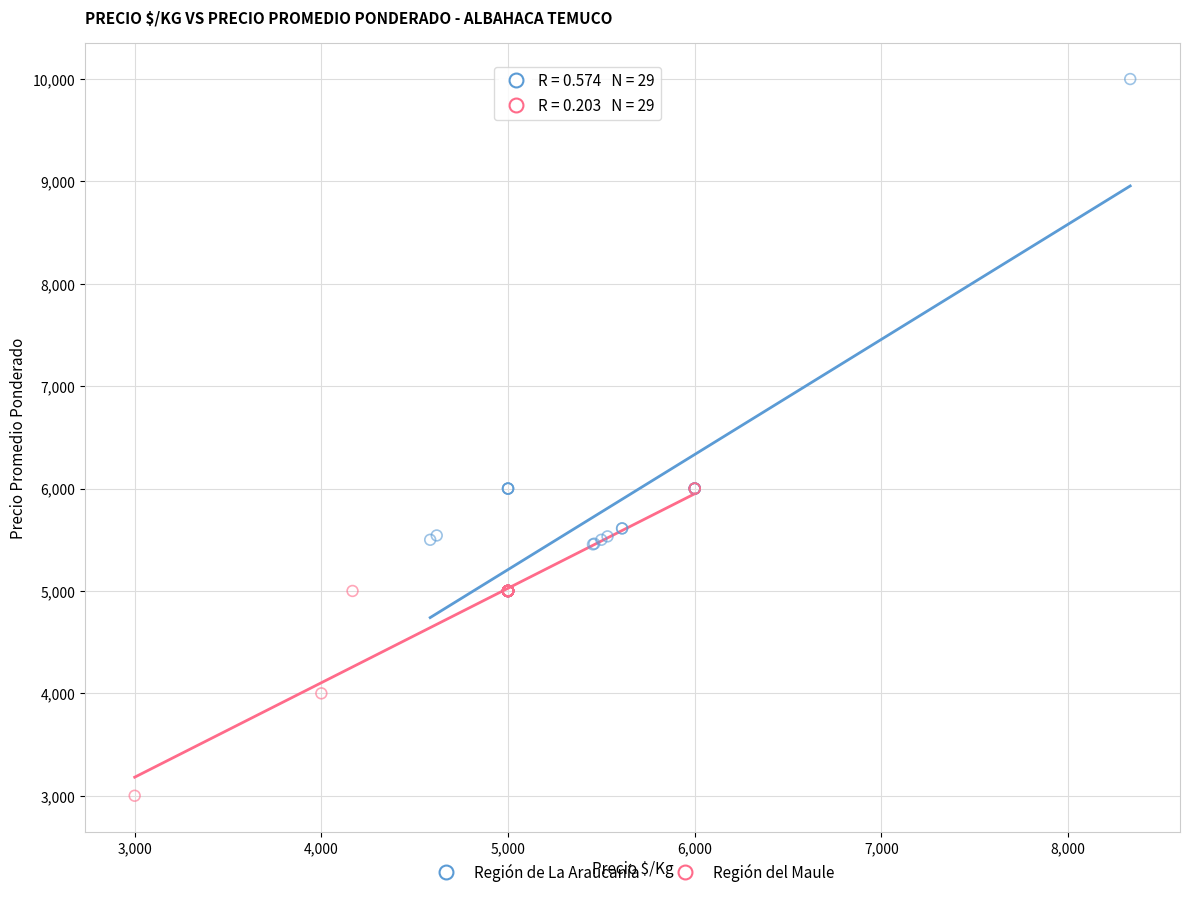

Which series contains the highest Y value?

Región de La Araucanía